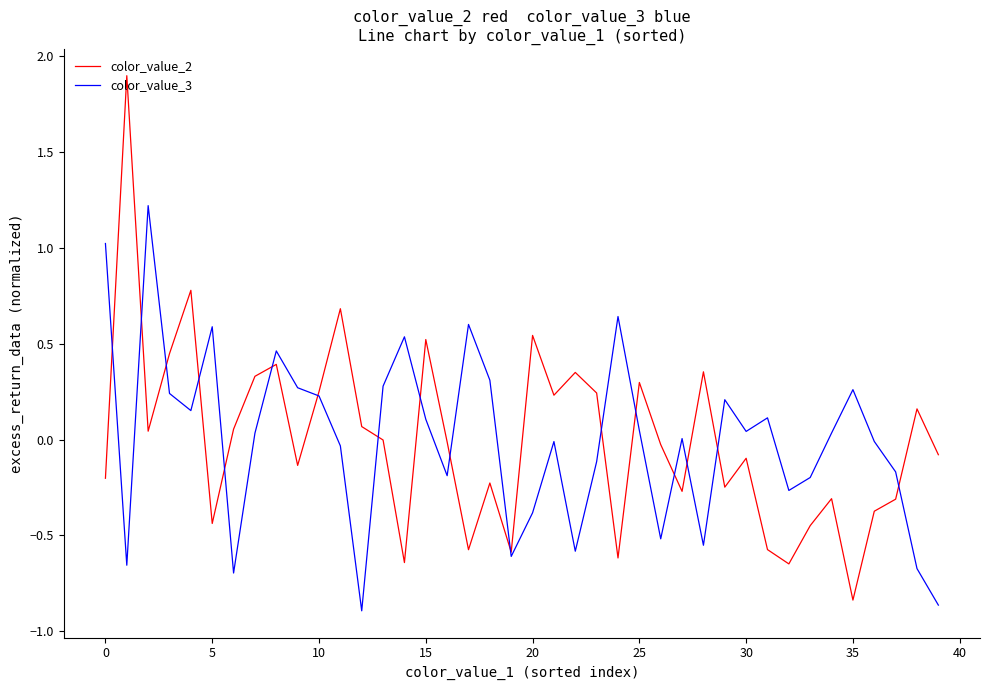

Which series has the widest spread of values?

color_value_2